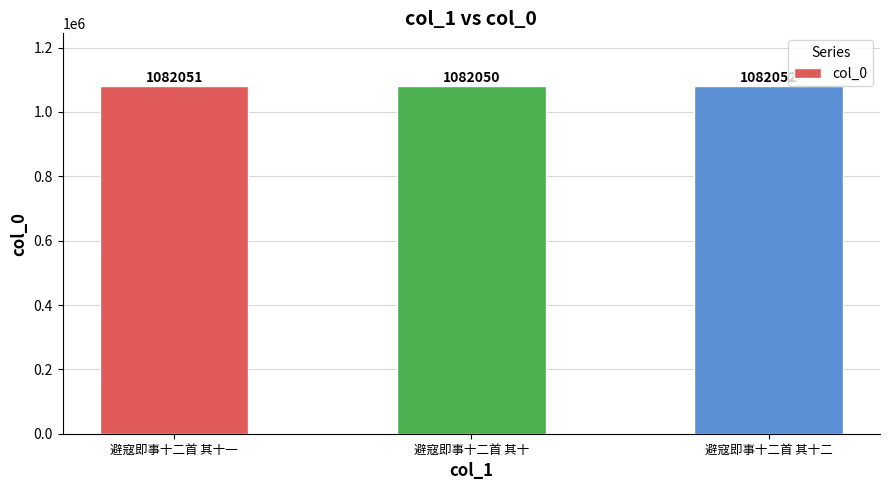

Reading left to right, extract all data points from this chart.

避寇即事十二首 其十一=1082051	避寇即事十二首 其十=1082050	避寇即事十二首 其十二=1082052